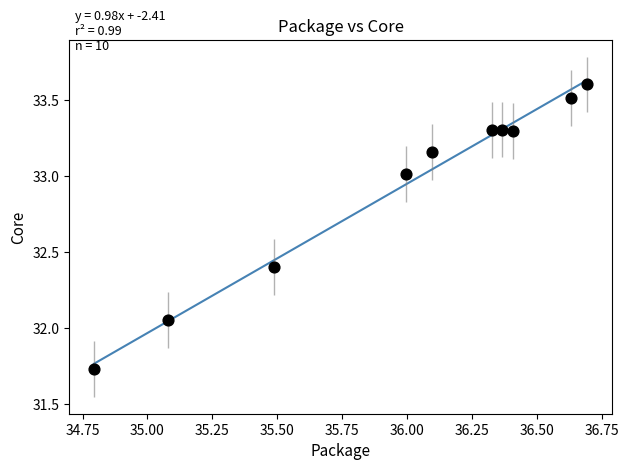

What is the range of Y values (max minus min)?

1.9